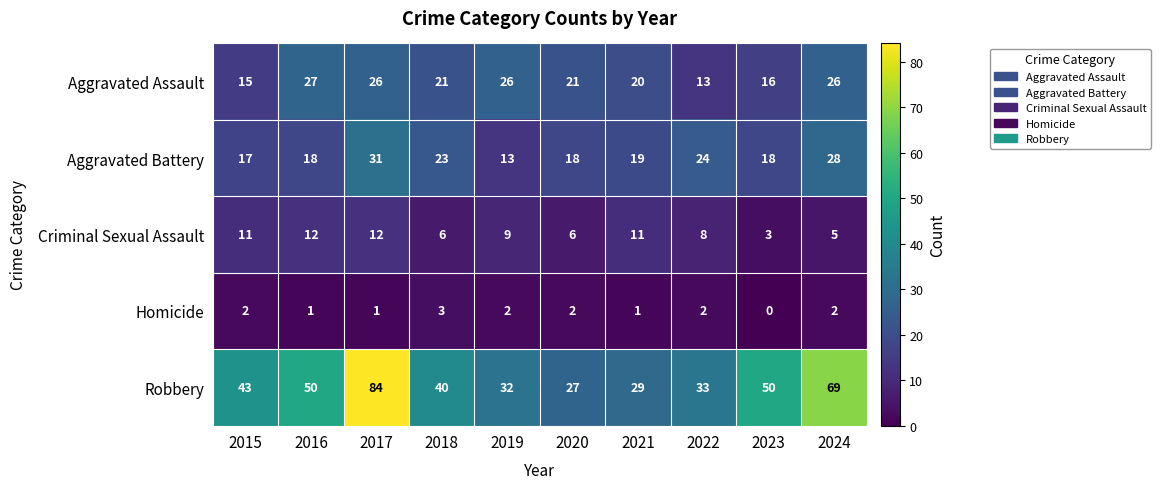

What value does the Aggravated Battery series have at 2021, to the nearest 10?

20